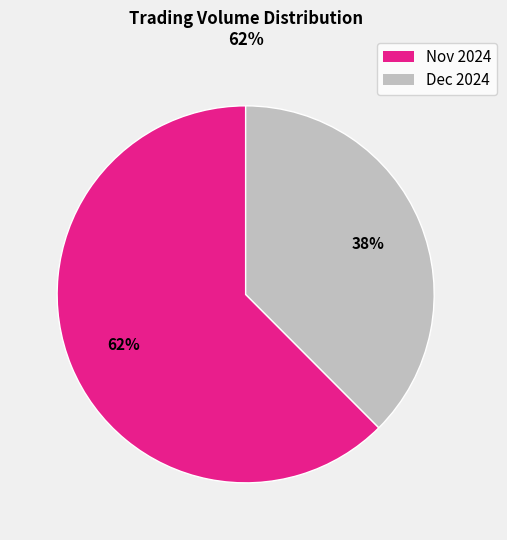

Is there any slice that represents more than half of the pie?

Yes